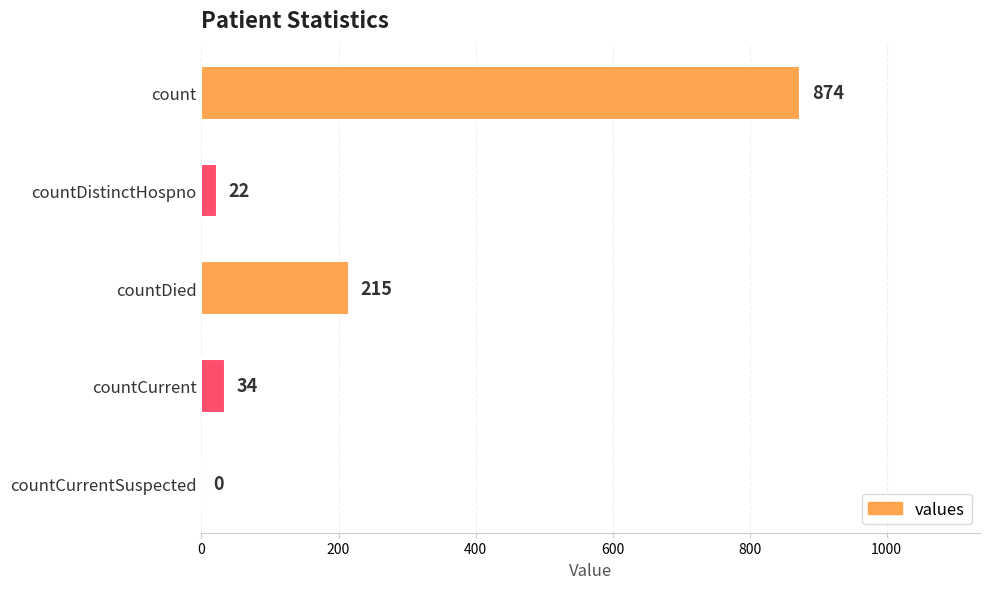

What is the sum of the values at countDistinctHospno and countDied?

237